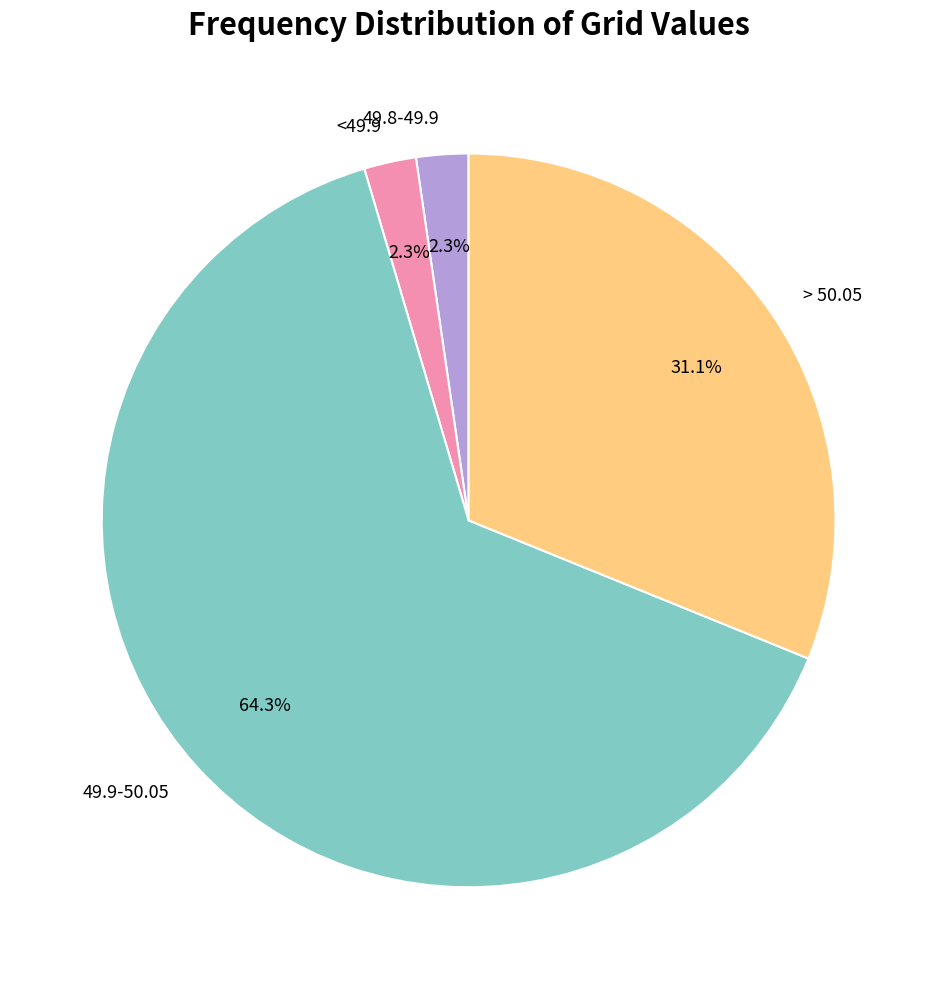

How many segments does this pie chart have?

4